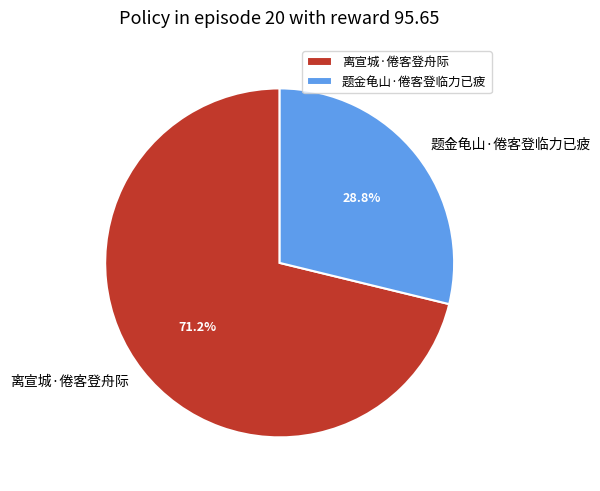

To the nearest percent, what percentage of the pie is 题金龟山·倦客登临力已疲?

29%